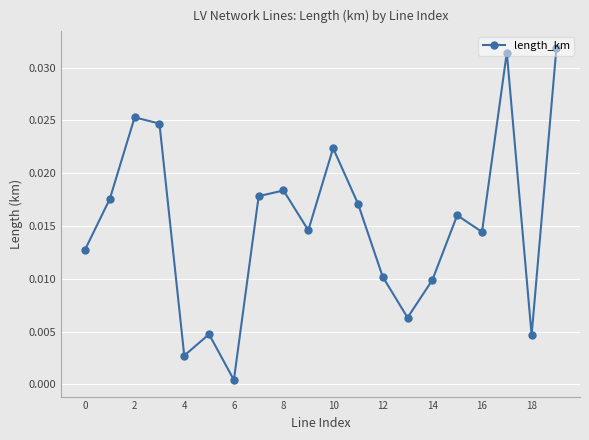

How many lines are shown in the chart?

1